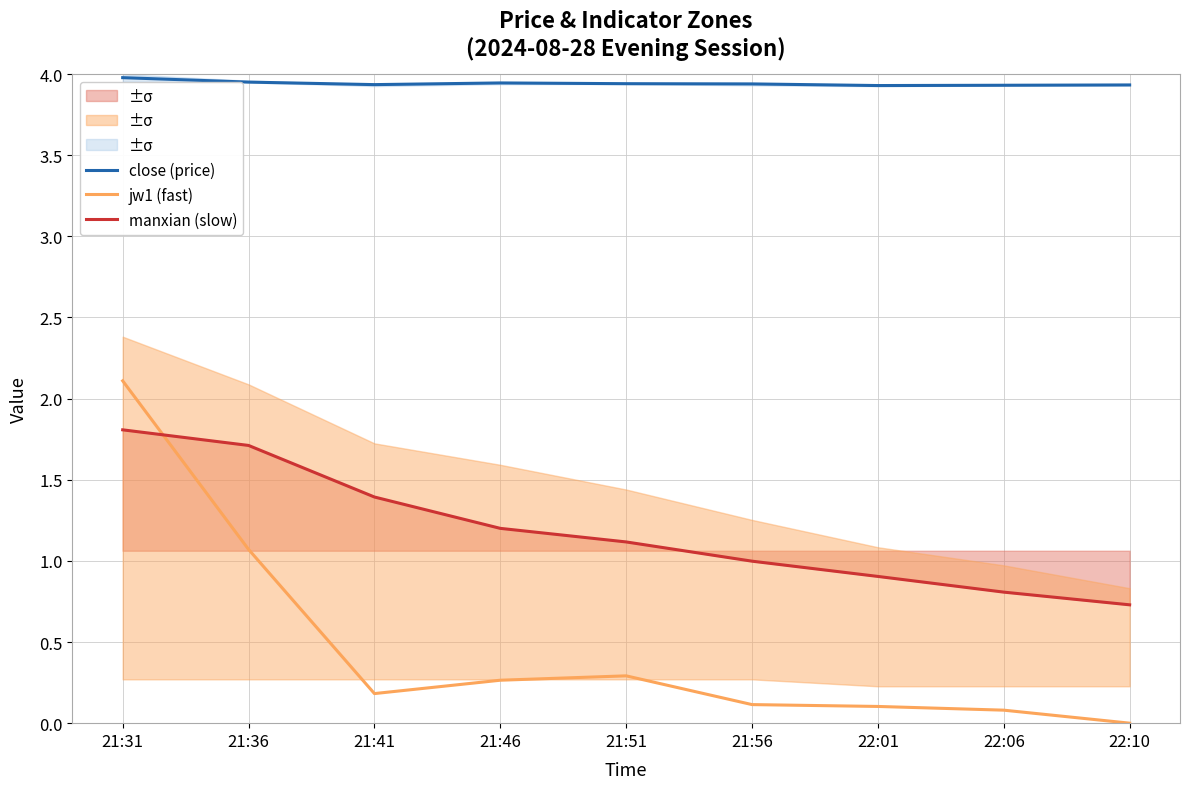

At which label is manxian (slow) closest to 1?

21:56